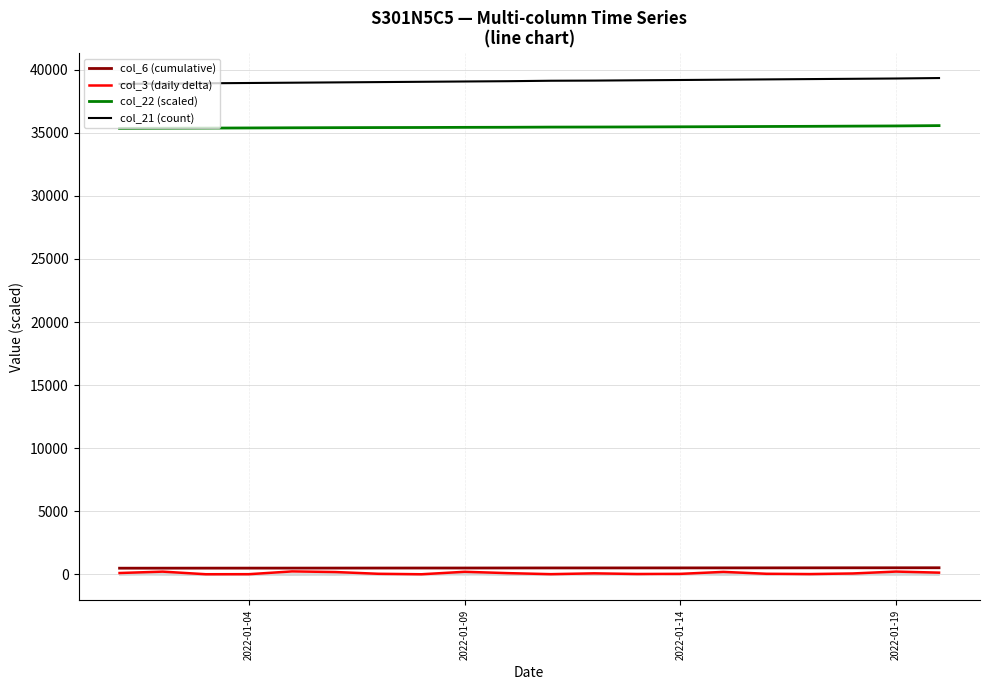

Which series has the largest total across all categories?

col_21 (count)